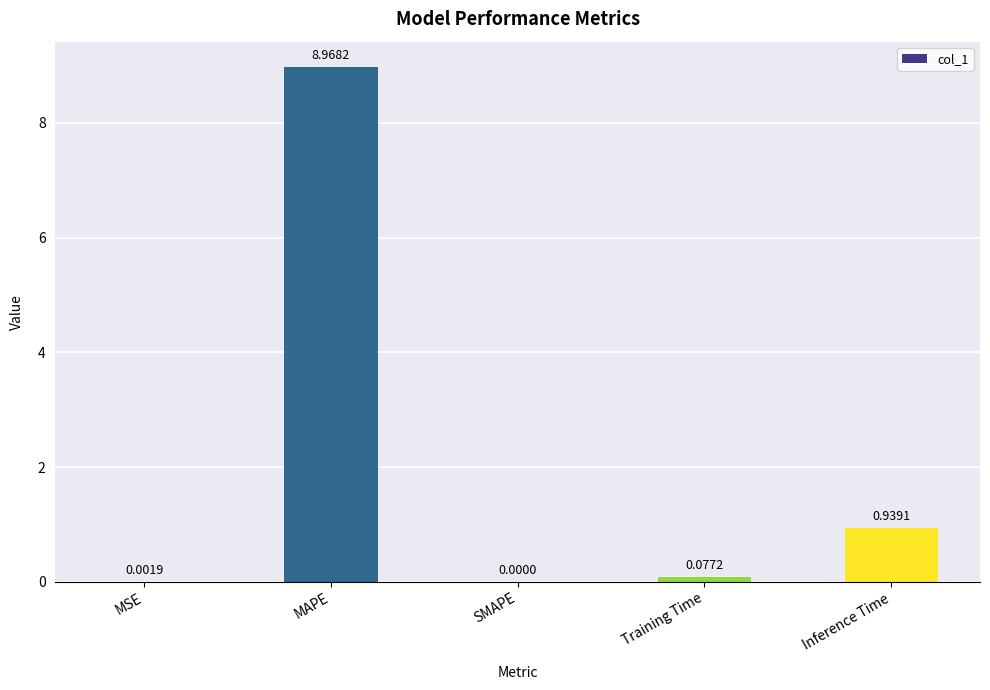

What is the sum of the values at MAPE and SMAPE?

9.0